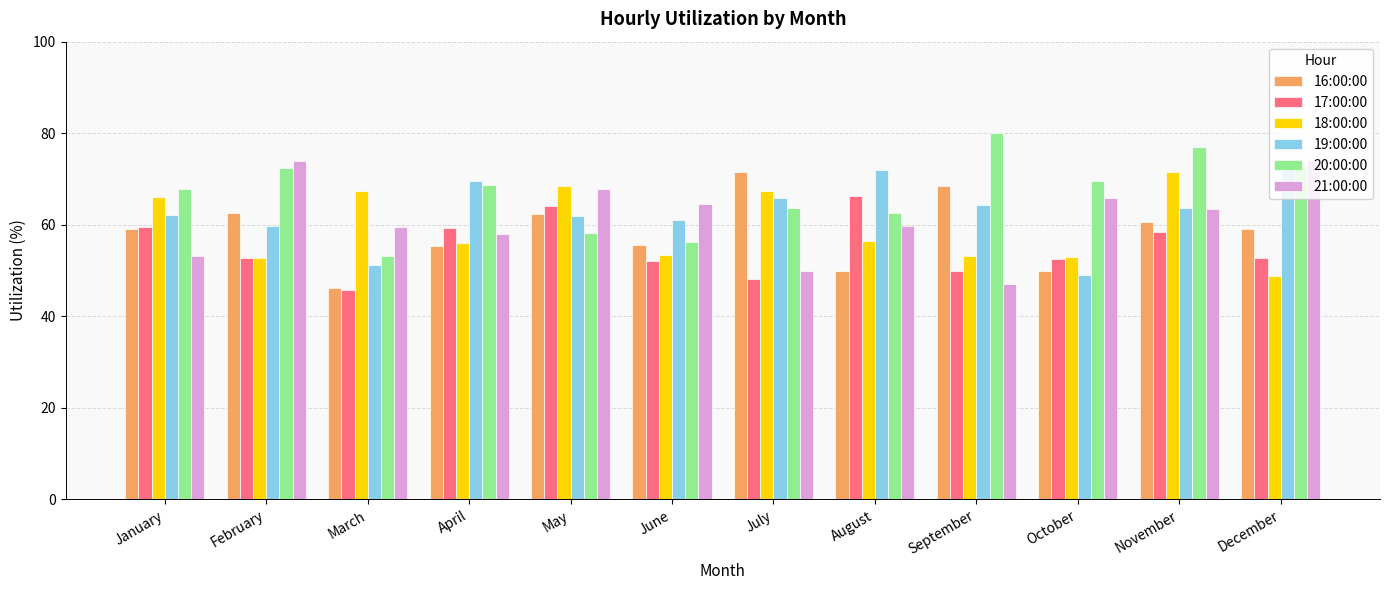

Between March and August, which series saw the biggest shift?

19:00:00